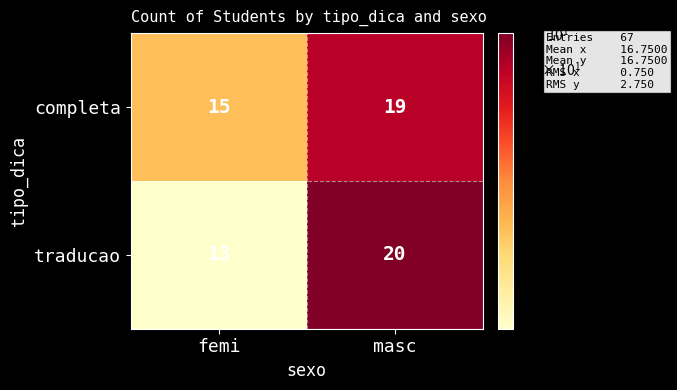

At how many categories does at least one series exceed 18?

1